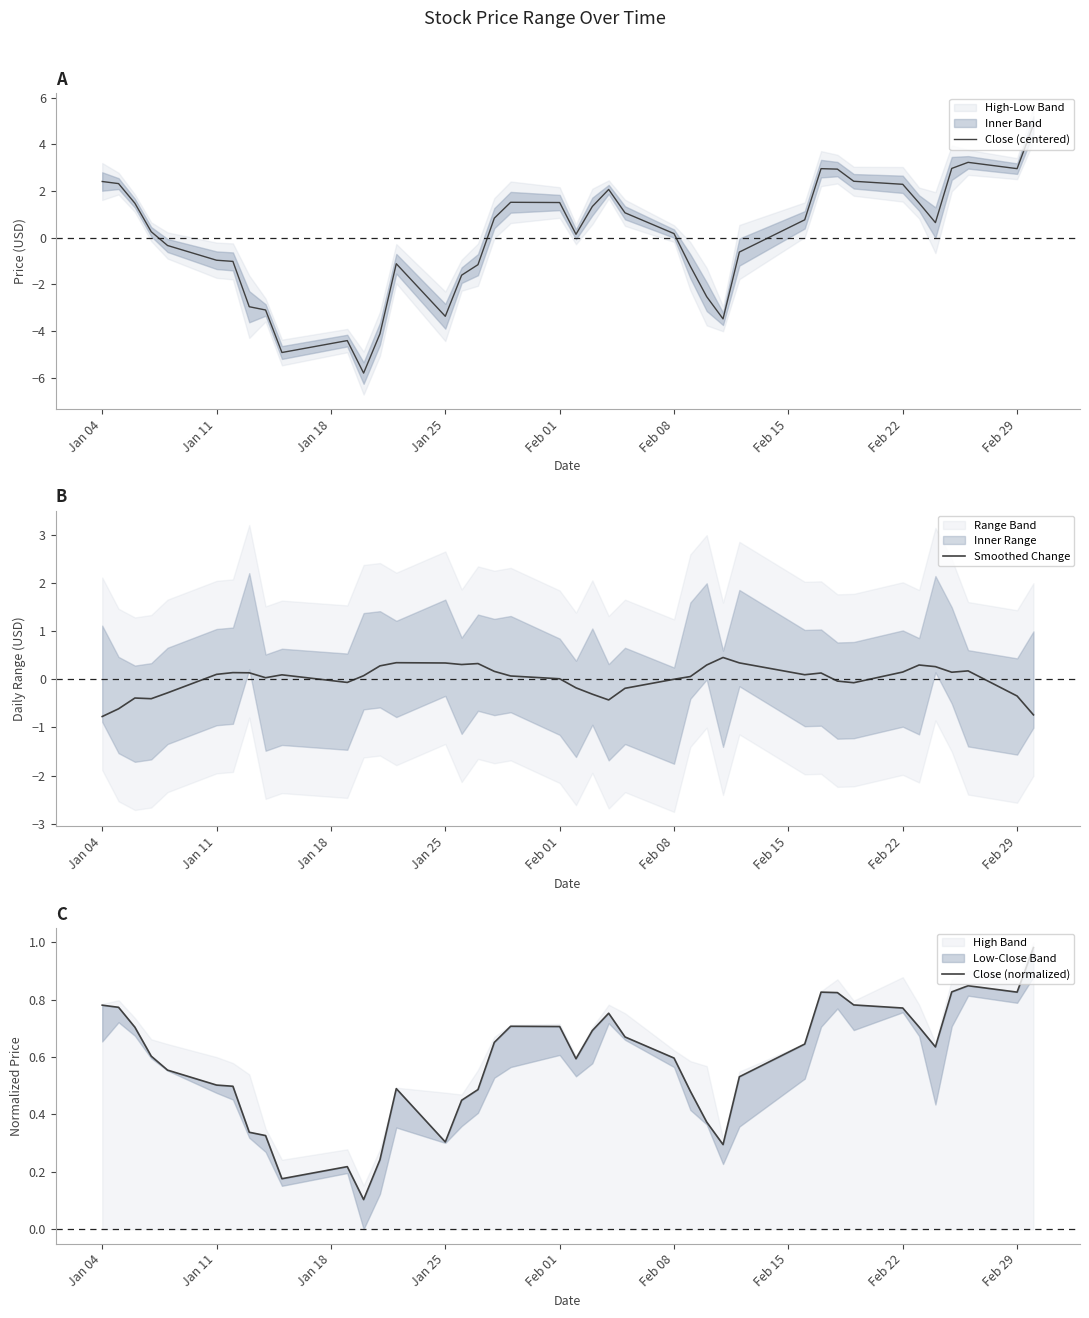

True or false: Close (centered) and Close (normalized) intersect in this chart.

True